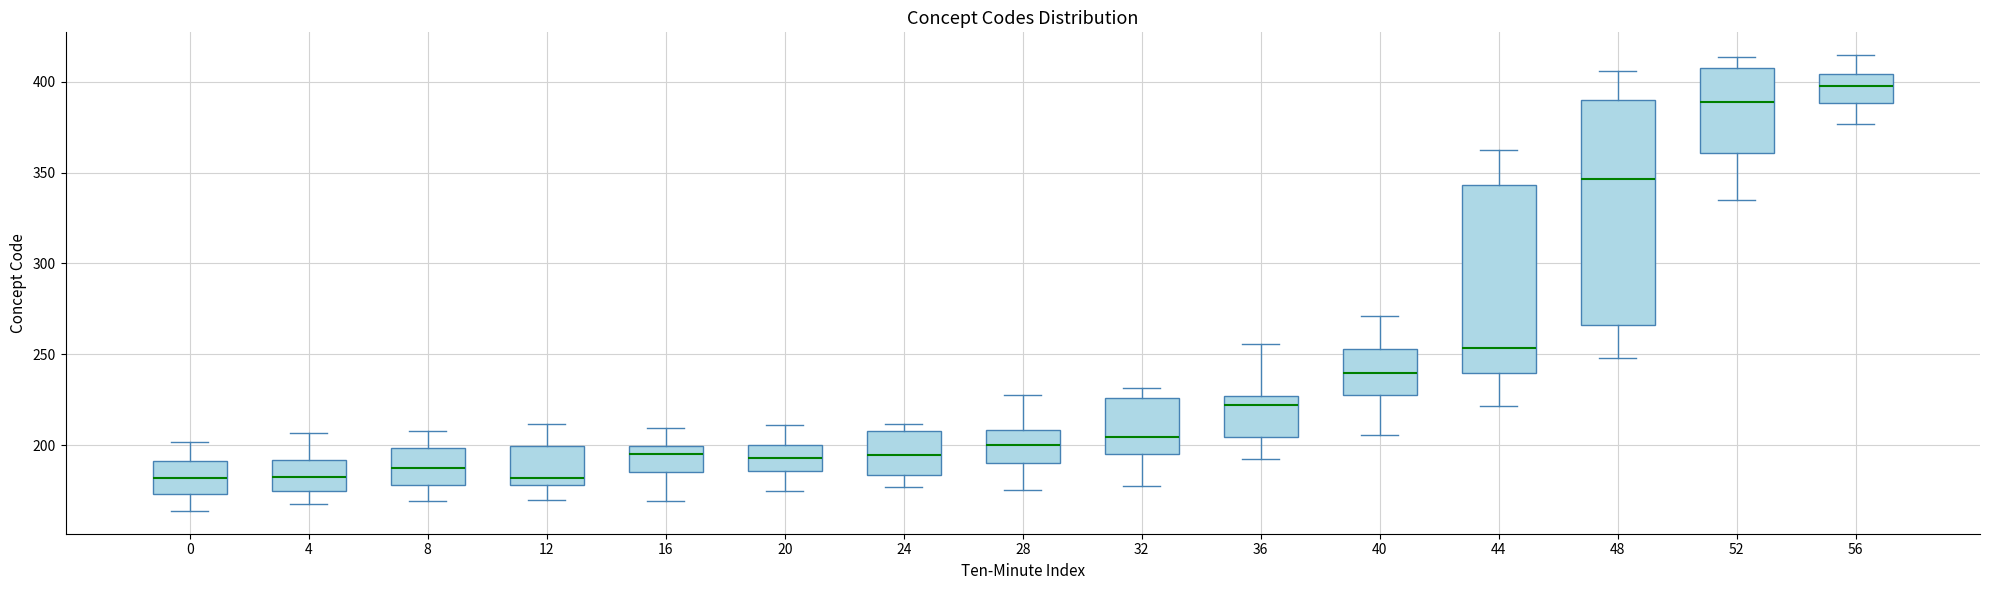

Reading left to right, read every box against the y-axis: the position of its median line, the range the box covers, and the ends of its whiskers. The values are not printed on the chart, so give them approximately, as read against the axis.

0: median 180, box 175 to 190, whiskers 165 to 200
4: median 180, box 175 to 190, whiskers 170 to 205
8: median 185, box 180 to 200, whiskers 170 to 210
12: median 180 (just above the box's lower edge), box 180 to 200, whiskers 170 to 210
16: median 195, box 185 to 200, whiskers 170 to 210
20: median 195, box 185 to 200, whiskers 175 to 210
24: median 195, box 185 to 210, whiskers 175 to 210 (just above the box's upper edge)
28: median 200, box 190 to 210, whiskers 175 to 230
32: median 205, box 195 to 225, whiskers 175 to 230
36: median 220, box 205 to 225, whiskers 195 to 255
40: median 240, box 225 to 255, whiskers 205 to 270
44: median 255, box 240 to 345, whiskers 220 to 360
48: median 345, box 265 to 390, whiskers 250 to 405
52: median 390, box 360 to 405, whiskers 335 to 415
56: median 400, box 390 to 405, whiskers 375 to 415